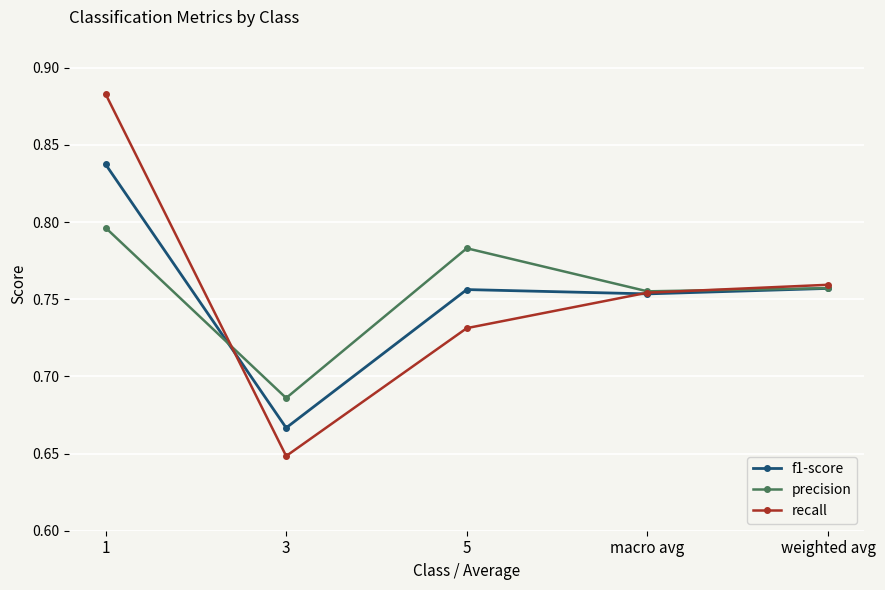

At how many categories does at least one series exceed 0?

5